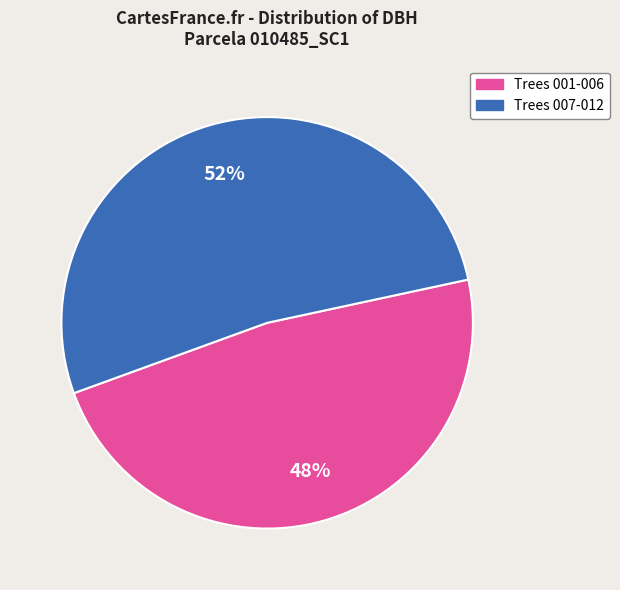

How many slices are in this pie chart?

2